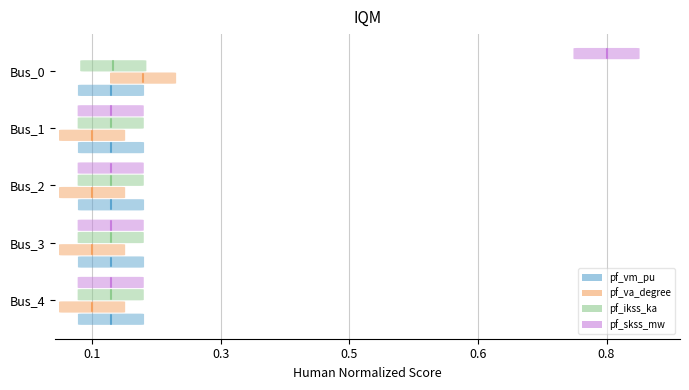

Count the number of data series in this chart.

4